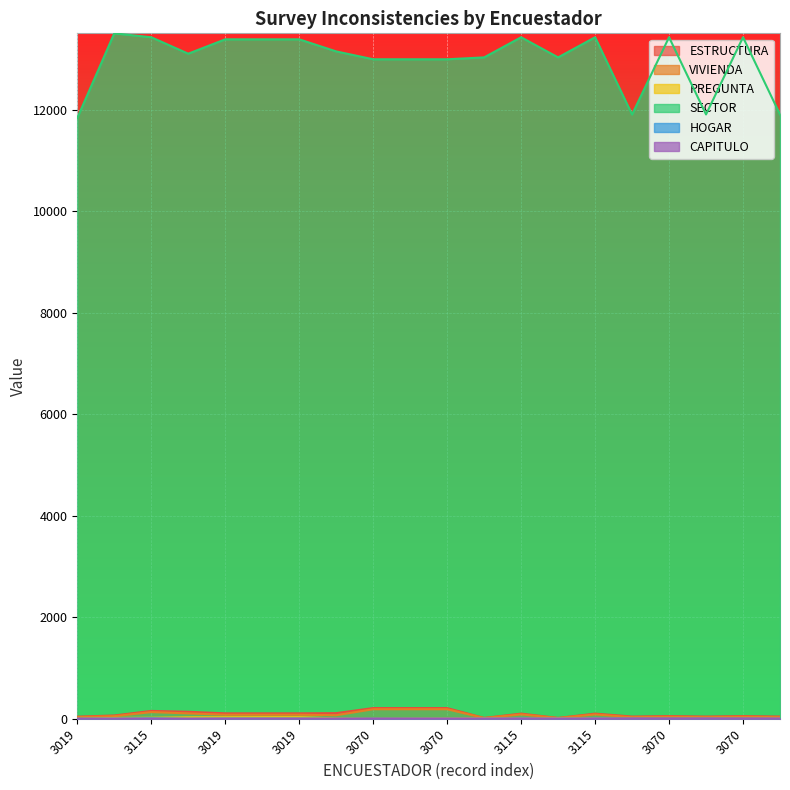

Between 3070 and 3070, which series saw the biggest shift?

SECTOR